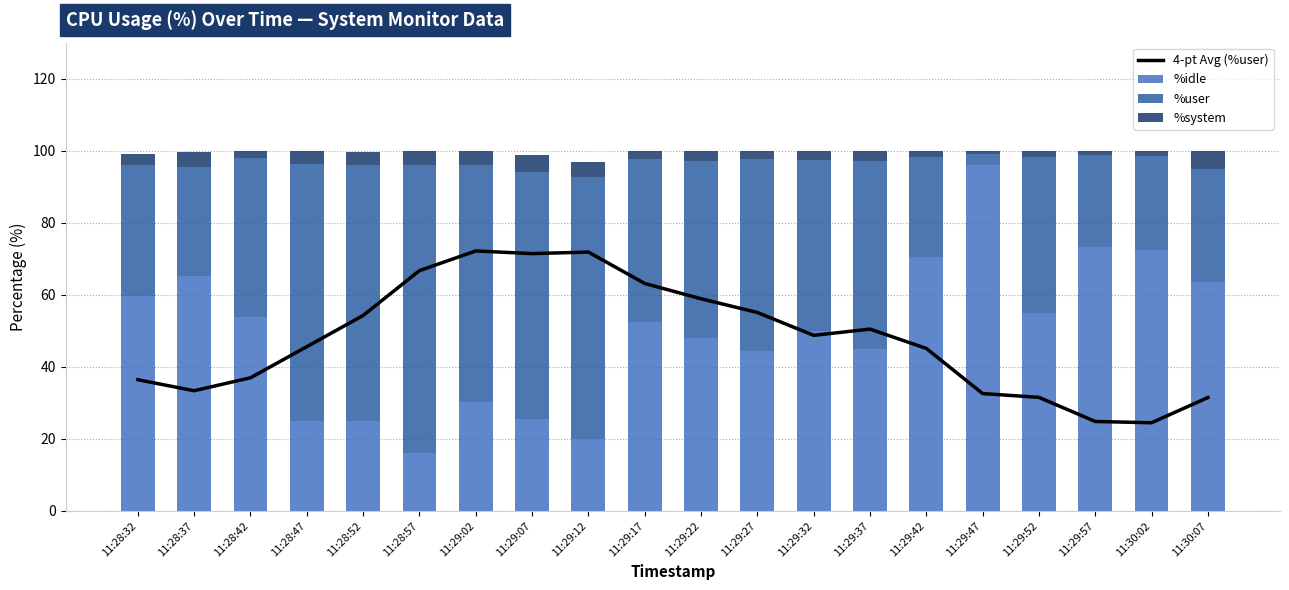

How many series are shown in this chart?

4